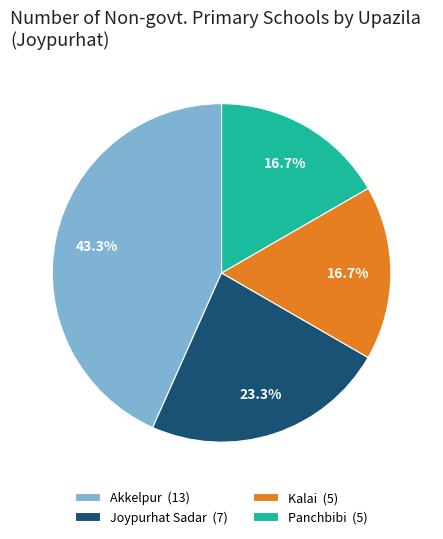

Does Panchbibi account for over 50% of the chart?

No